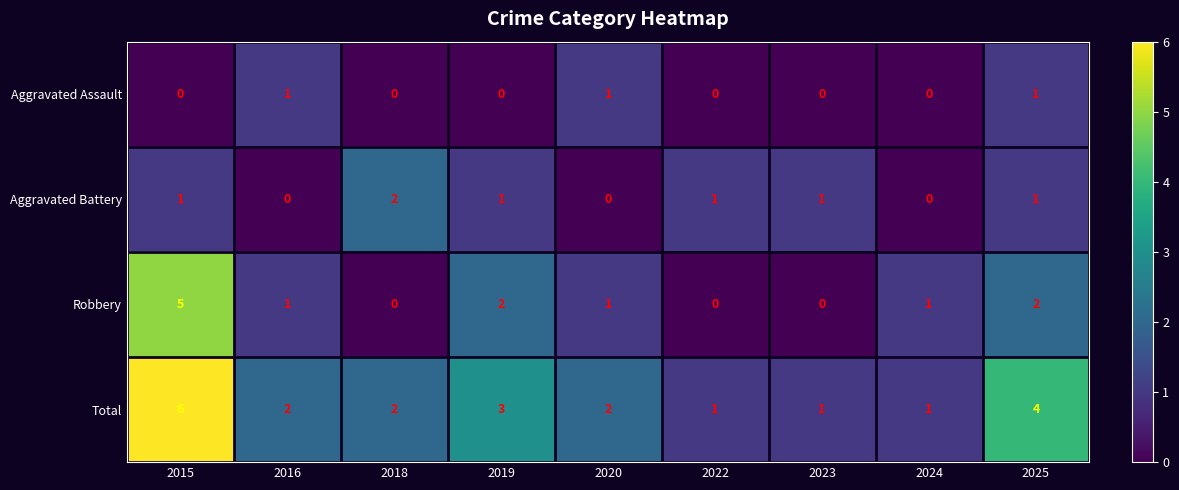

Where does the Total series first go above 2?

2015